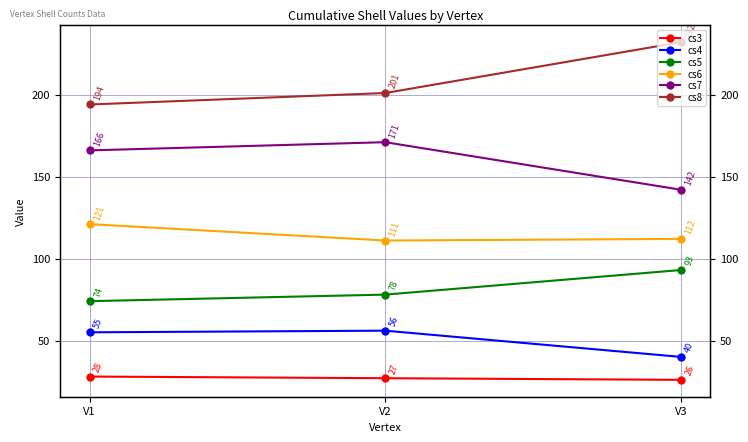

What is the average value of the cs8 series?

209